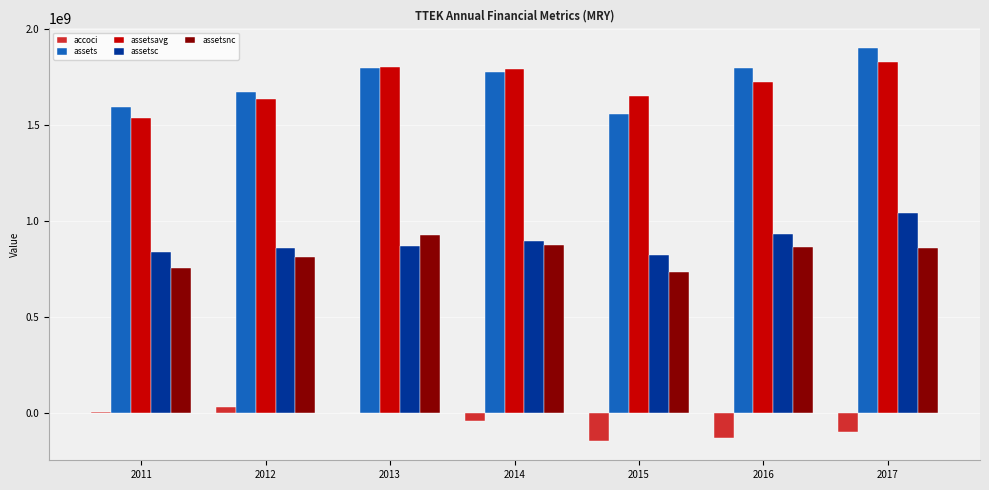

At which category does the chart reach its peak across all series?

2017